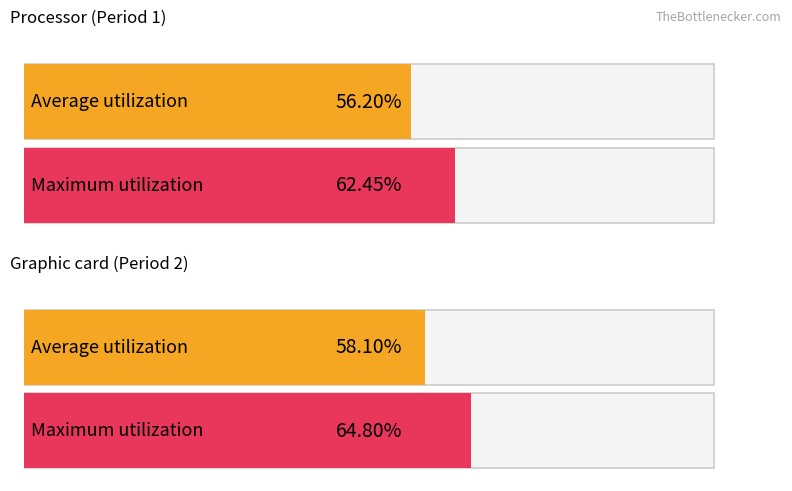

The Maximum utilization series shows 130.7 at Period 1 avg win_prob. True or false?

False